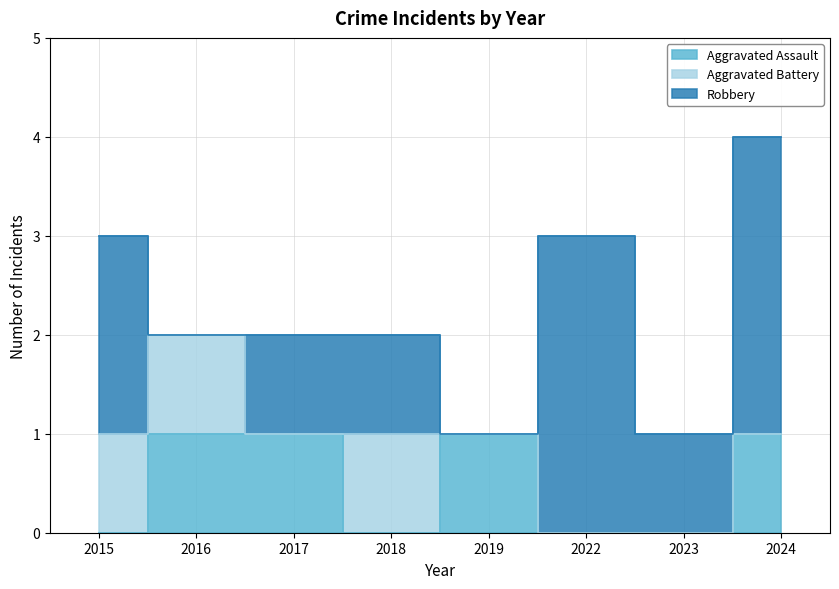

Reading left to right, transcribe all the data shown in this chart.

Aggravated Assault: 0	1	1	0	1	0	0	1
Aggravated Battery: 1	1	0	1	0	0	0	0
Robbery: 2	0	1	1	0	3	1	3